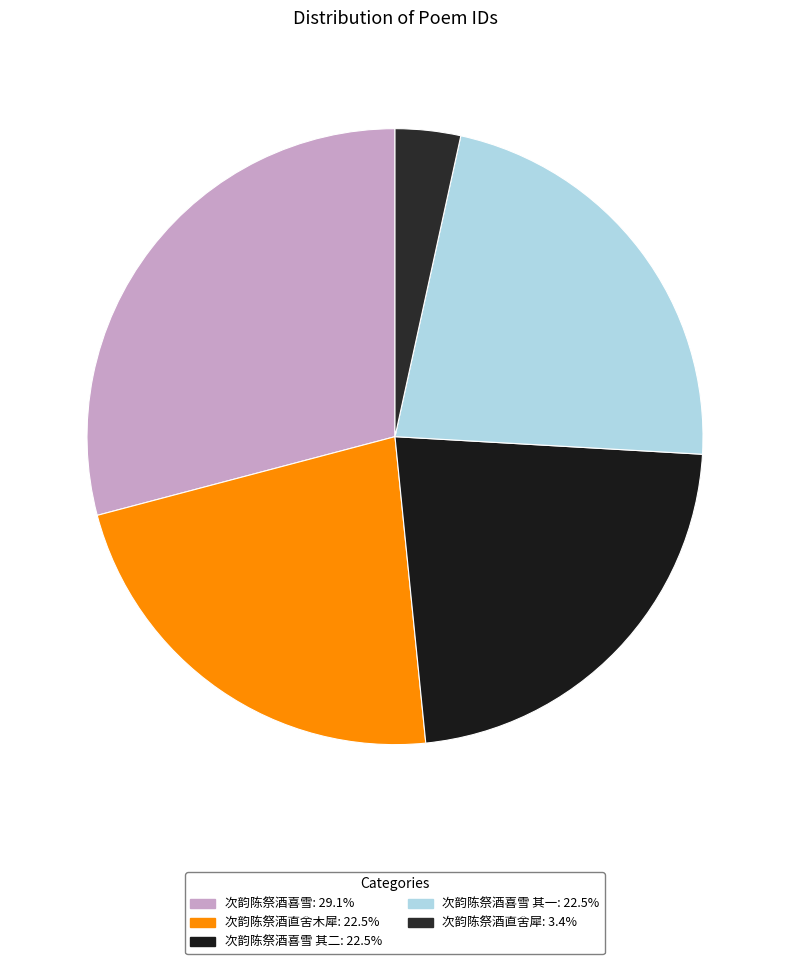

Is there any slice that represents more than half of the pie?

No